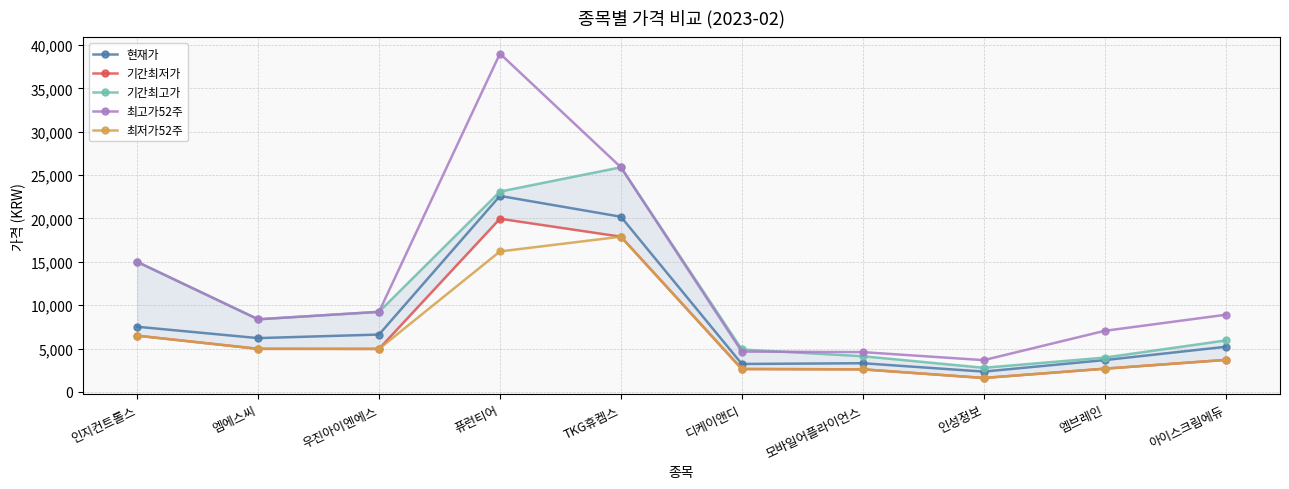

What is the value of the 최고가52주 point at the 6th from the left?

4660